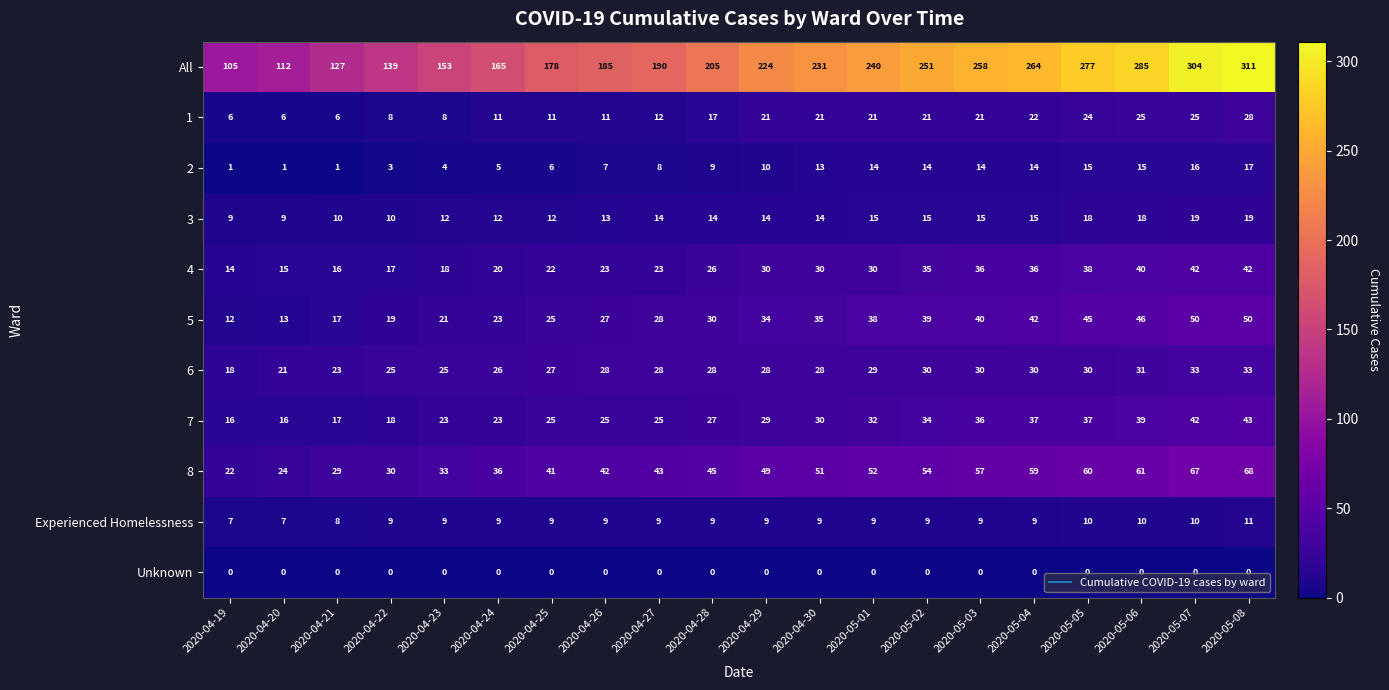

The Experienced Homelessness series shows 13 at 2020-05-04. True or false?

False